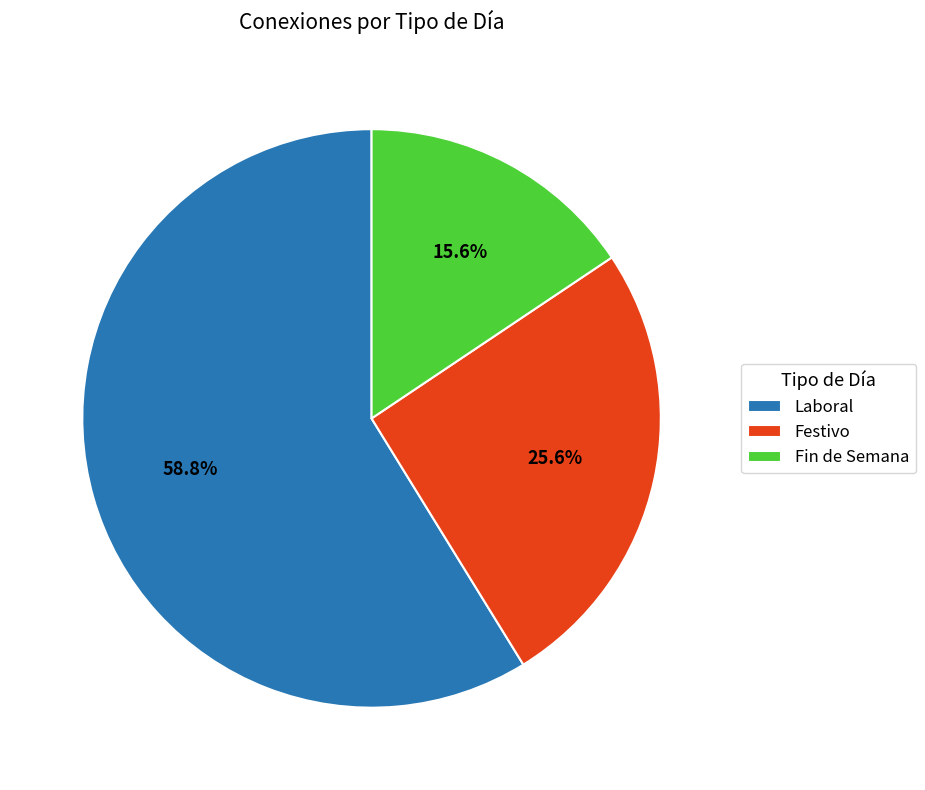

Approximately how many times larger is the value at Fin de Semana compared to Festivo?

0.6